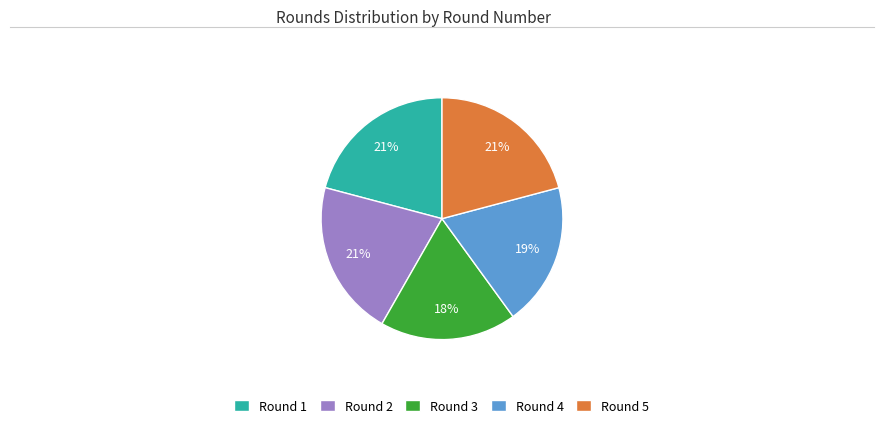

To the nearest percent, what portion does Round 4 represent?

19%